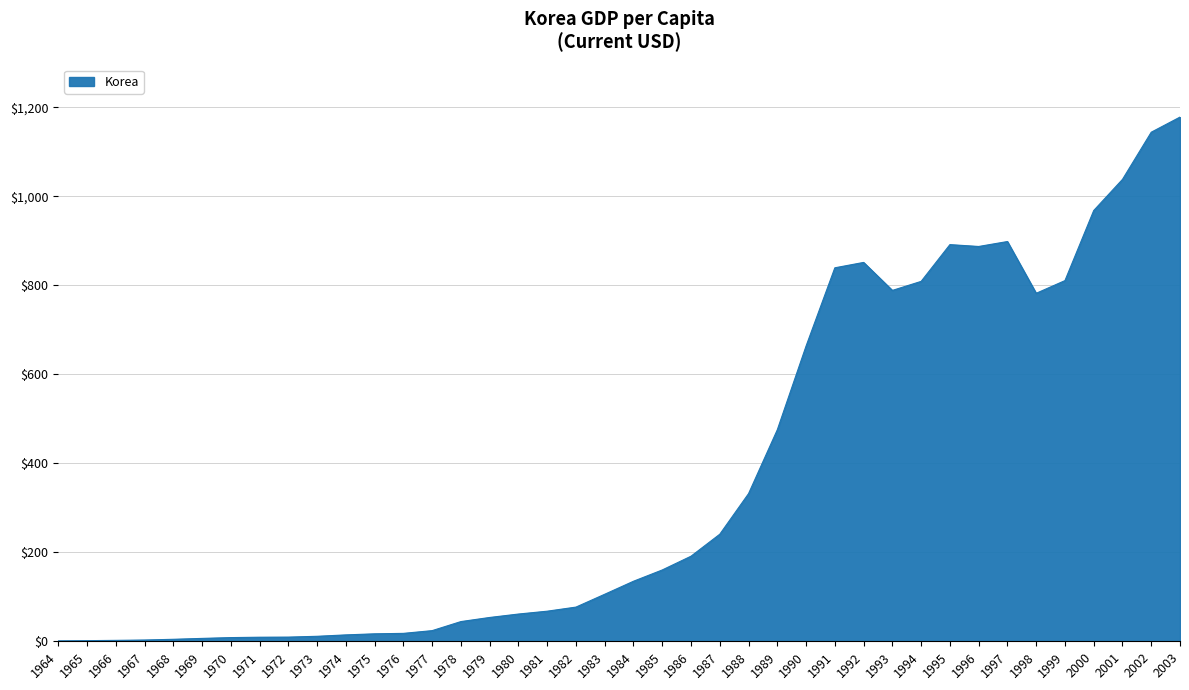

Count the number of categories in the chart.

40